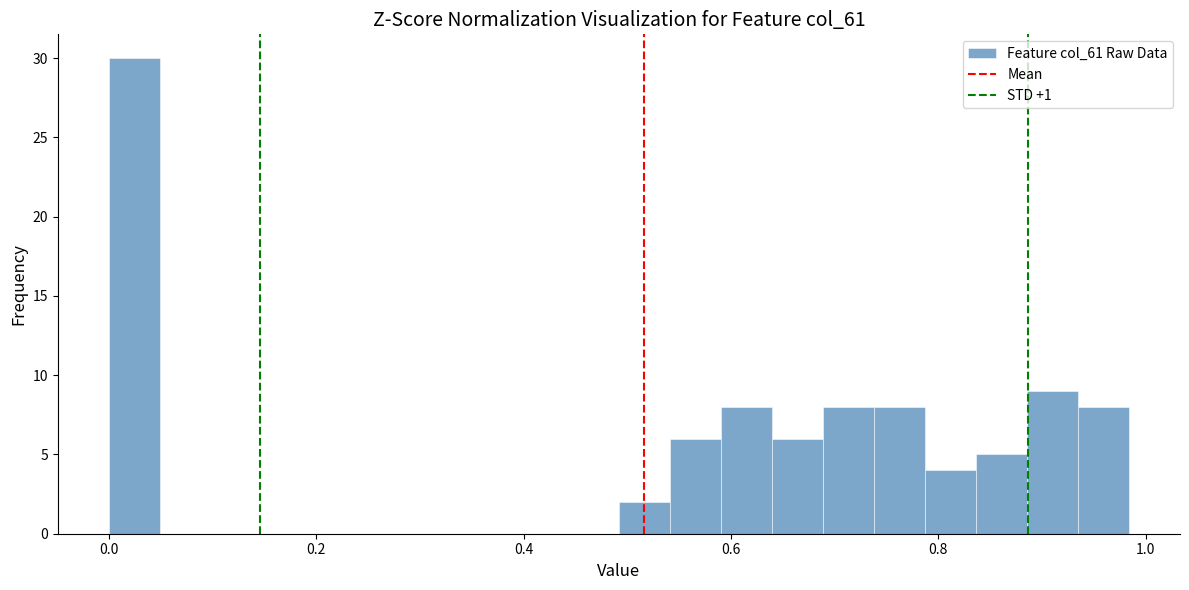

Read against the x-axis, roughly where is the centre of the tallest bar?

0.02